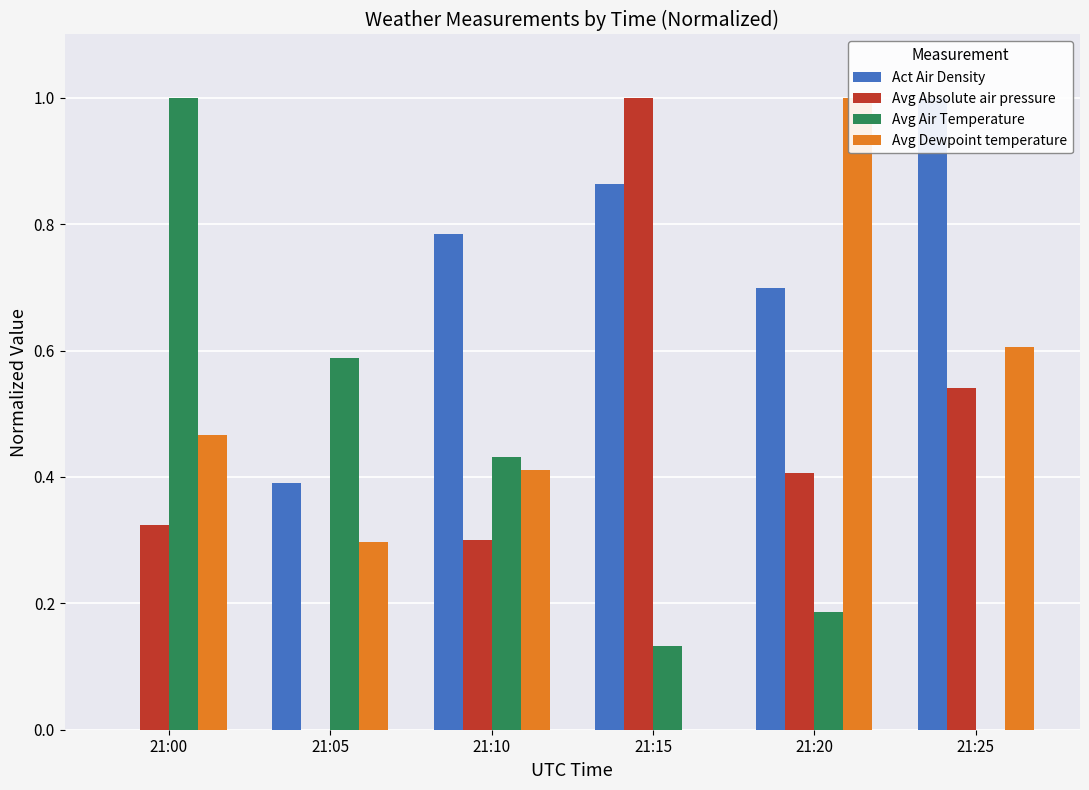

What are all the series names shown in the legend?

Act Air Density, Avg Absolute air pressure, Avg Air Temperature, Avg Dewpoint temperature